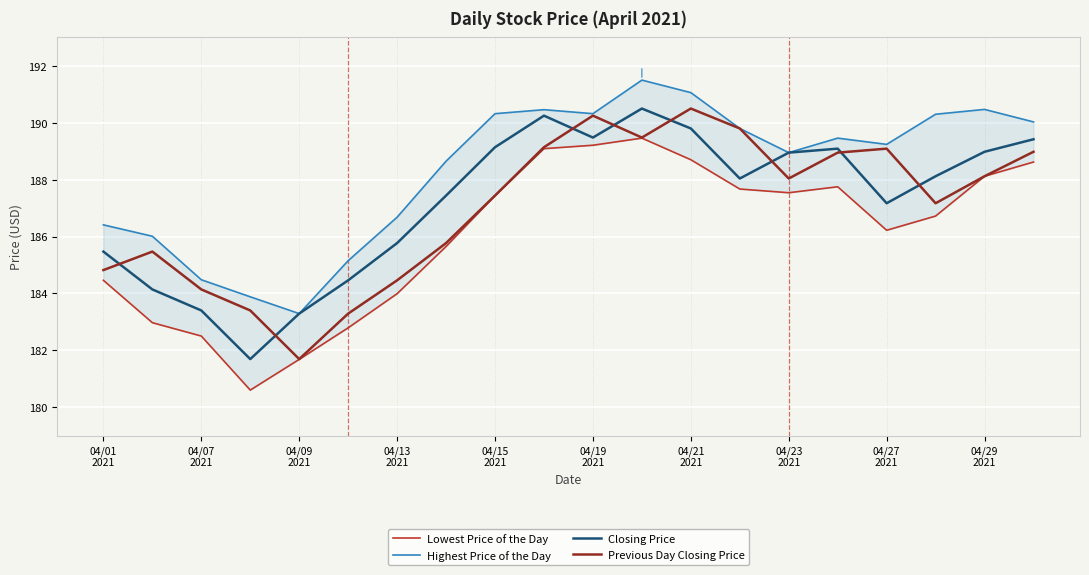

Does the chart display data point markers on the line(s)?

No